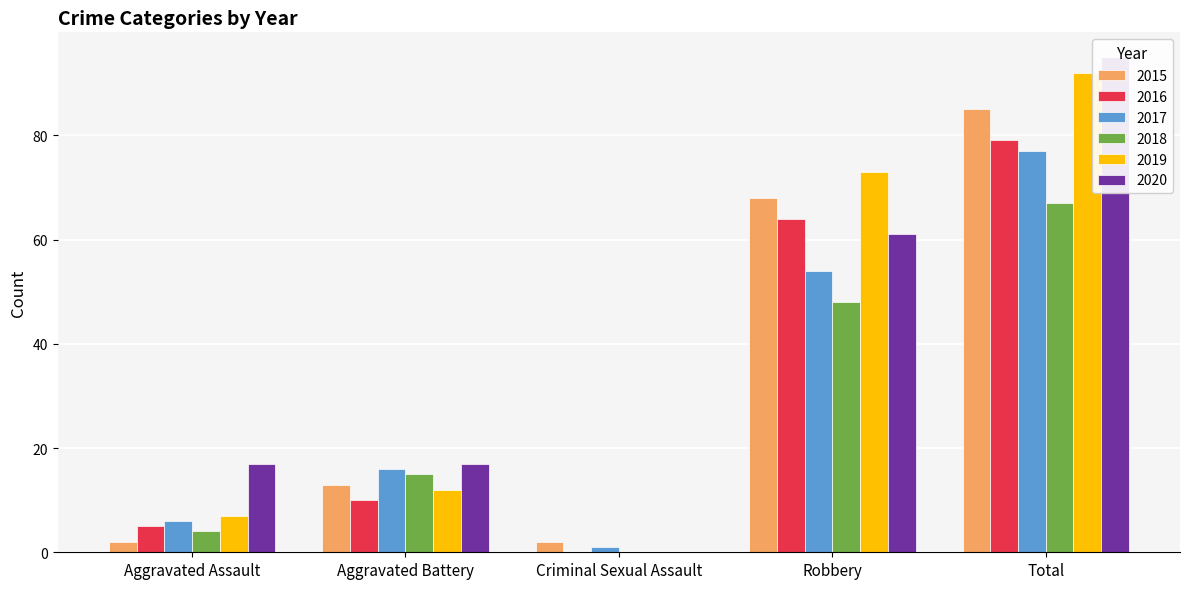

Rank the categories by 2019 value from highest to lowest.

Total, Robbery, Aggravated Battery, Aggravated Assault, Criminal Sexual Assault